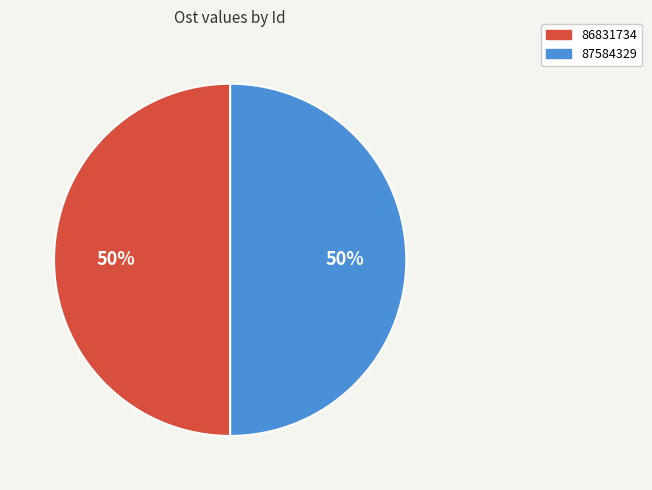

To the nearest percent, what is the average slice percentage?

50%